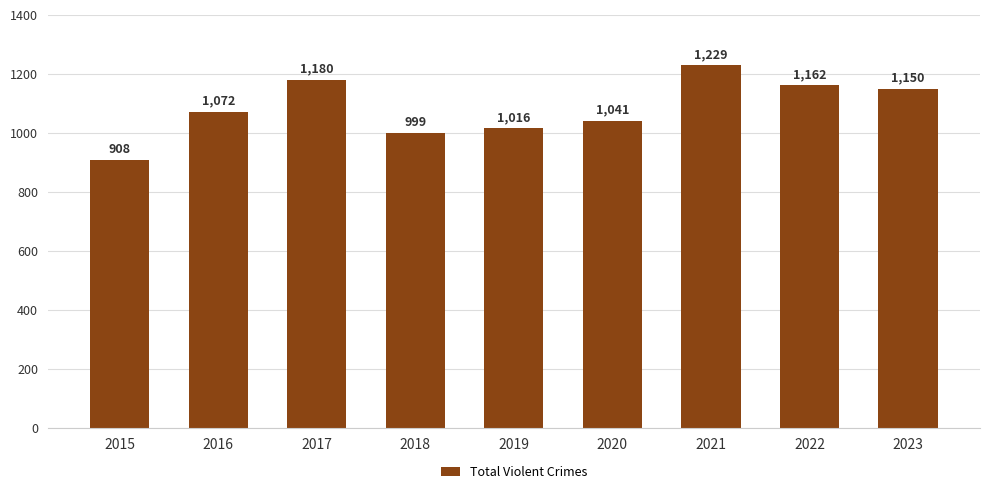

What is the average value?

1084